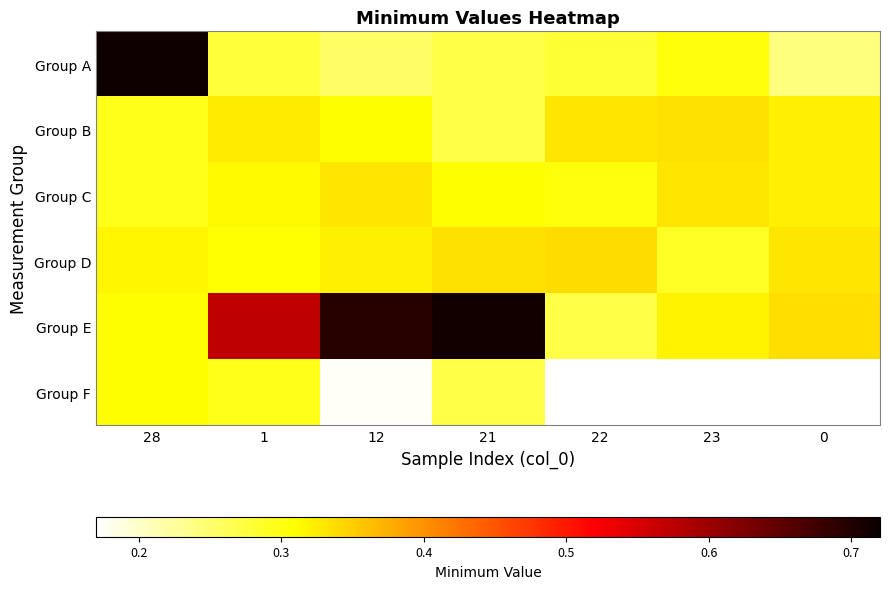

Rank the categories by row_1 value from lowest to highest.

21, 28, 12, 0, 1, 22, 23